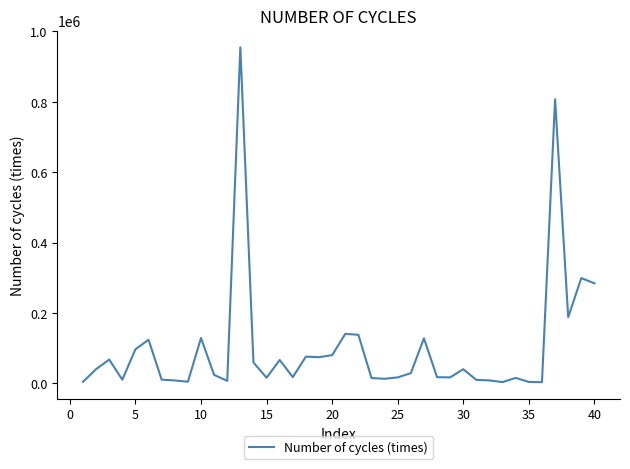

What is the greatest value displayed?

954660